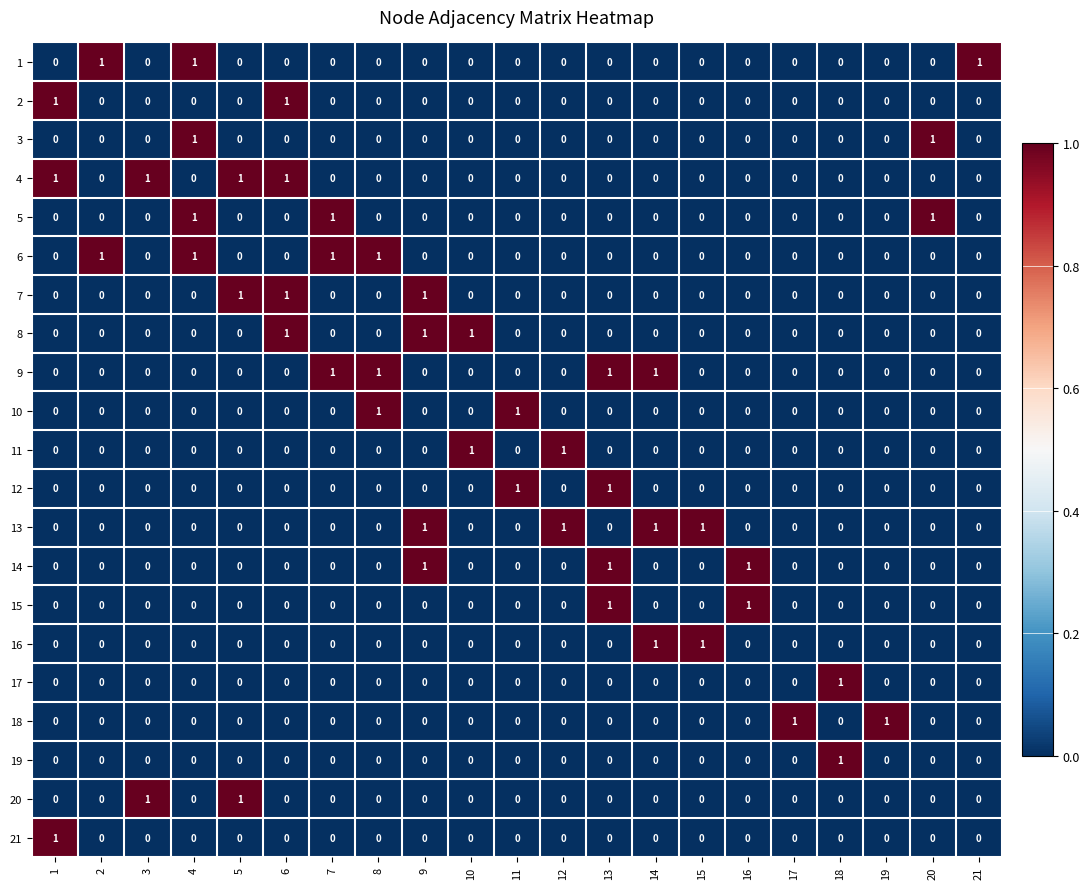

Is the value of 2 at 9 greater than the value of 5 at 7?

No